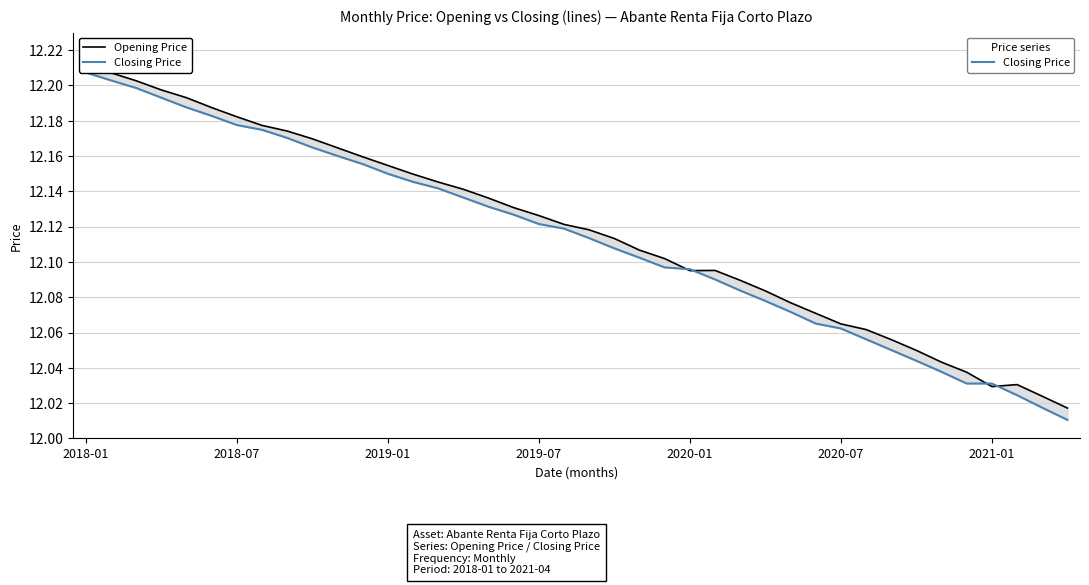

What is the average value of the Closing Price series?

12.1